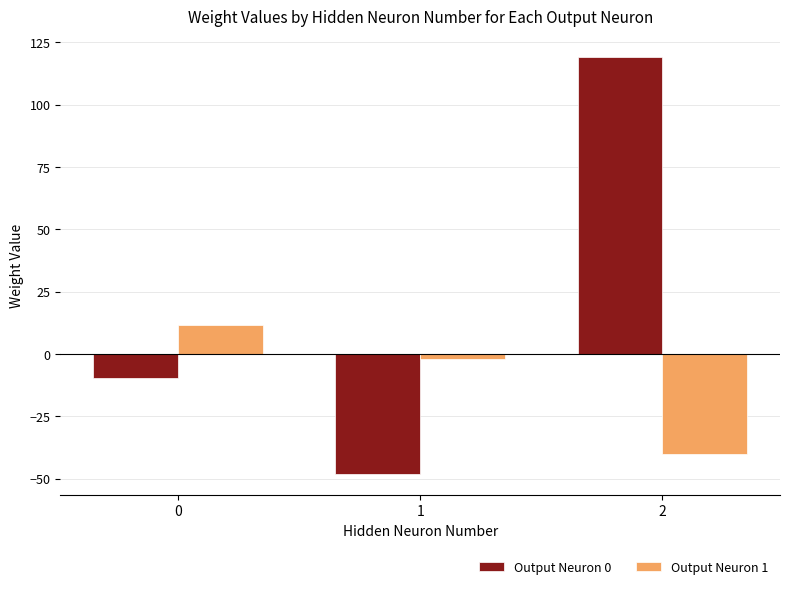

The value of Output Neuron 0 at 2 is 161.7. True or false?

False